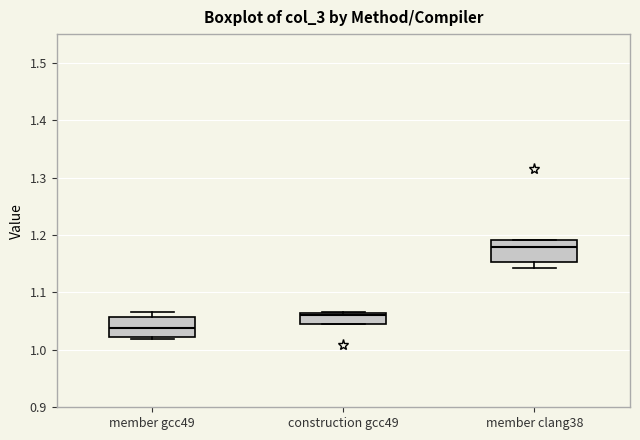

Reading left to right, transcribe this box plot: for each box, give where its median line is, the range the box spans, and where its two whiskers end, as read against the y-axis. The values are not printed on the chart, so give them approximately, as read against the axis.

member gcc49: median 1.04, box 1.02 to 1.06, whiskers 1.02 (just below the box's lower edge) to 1.07
construction gcc49: median 1.06 (just below the box's upper edge), box 1.04 to 1.06, whiskers 1.04 to 1.07
member clang38: median 1.18, box 1.15 to 1.19, whiskers 1.14 to 1.19